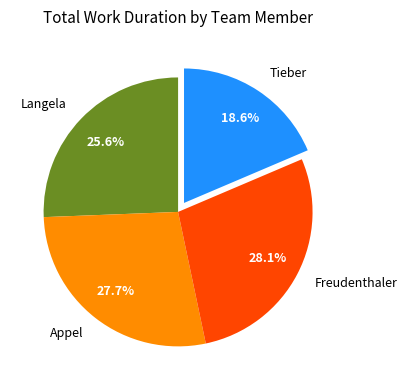

To the nearest percent, what is the average slice percentage?

25%